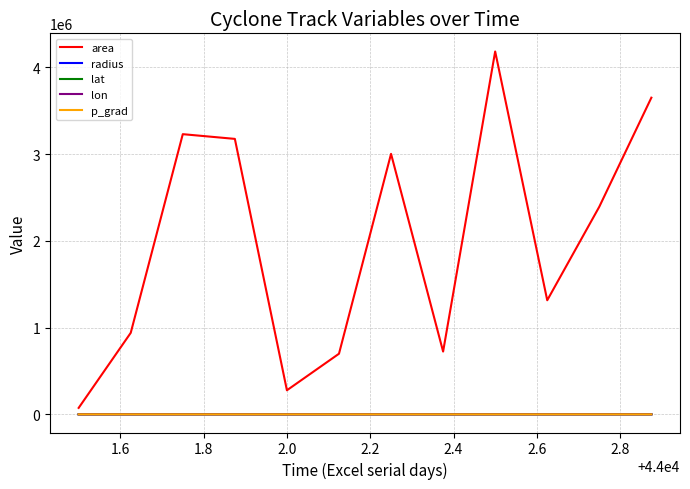

Does the chart display data point markers on the line(s)?

No